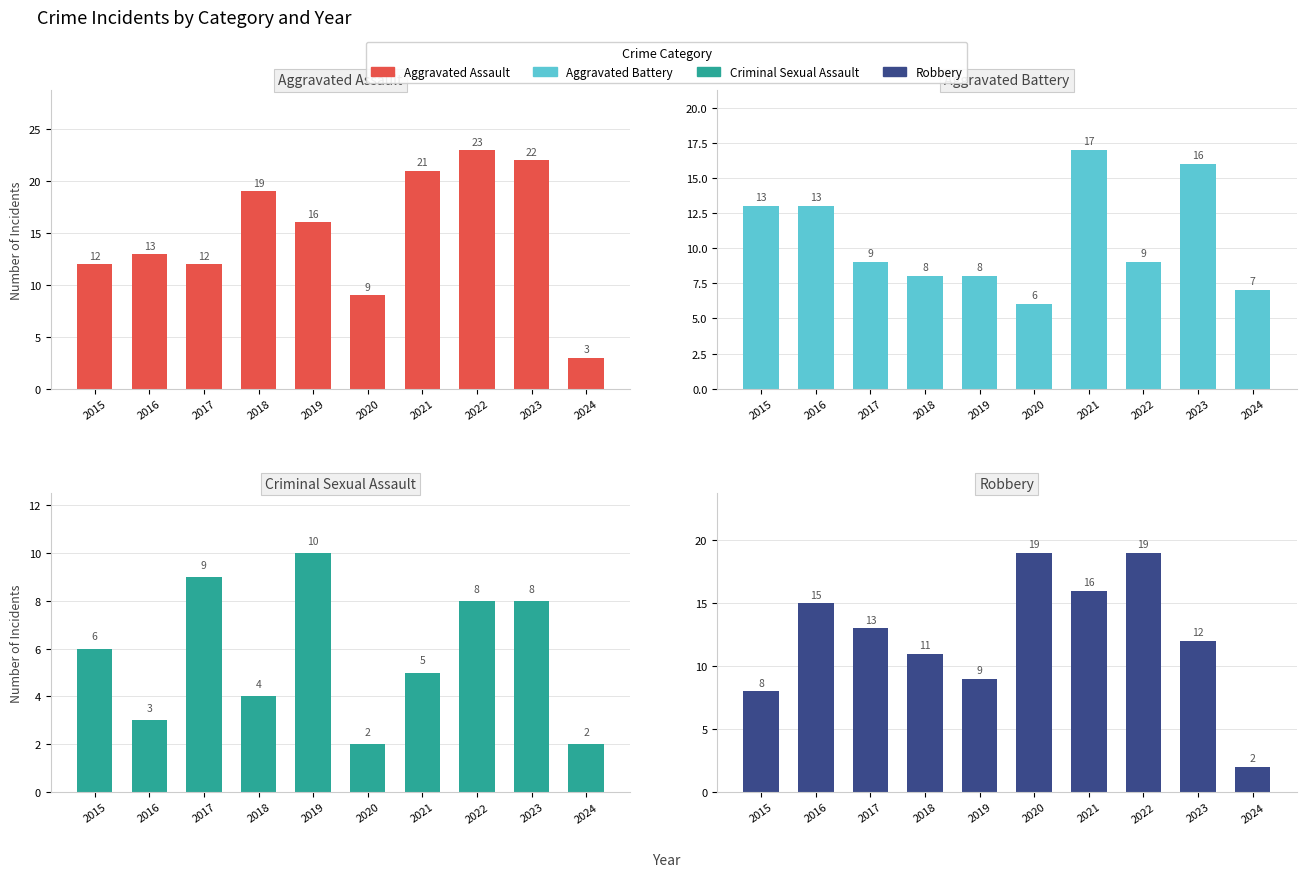

Reading left to right, extract all data points from this chart.

Aggravated Assault: 12	13	12	19	16	9	21	23	22	3
Aggravated Battery: 13	13	9	8	8	6	17	9	16	7
Criminal Sexual Assault: 6	3	9	4	10	2	5	8	8	2
Robbery: 8	15	13	11	9	19	16	19	12	2